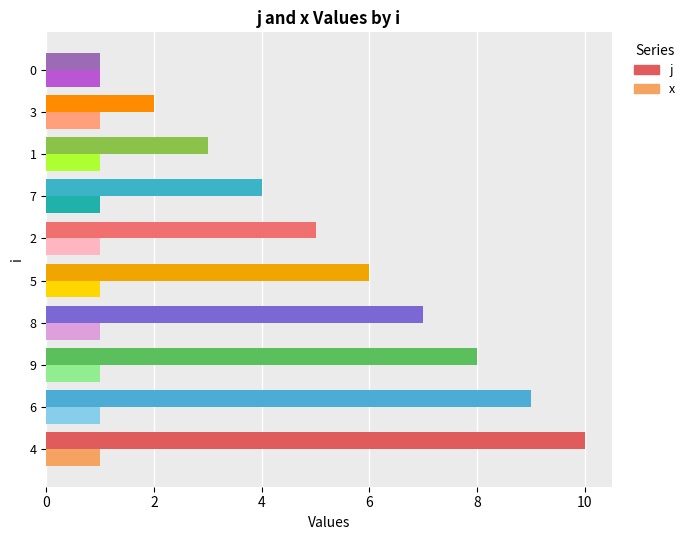

Which series has the widest spread of values?

j